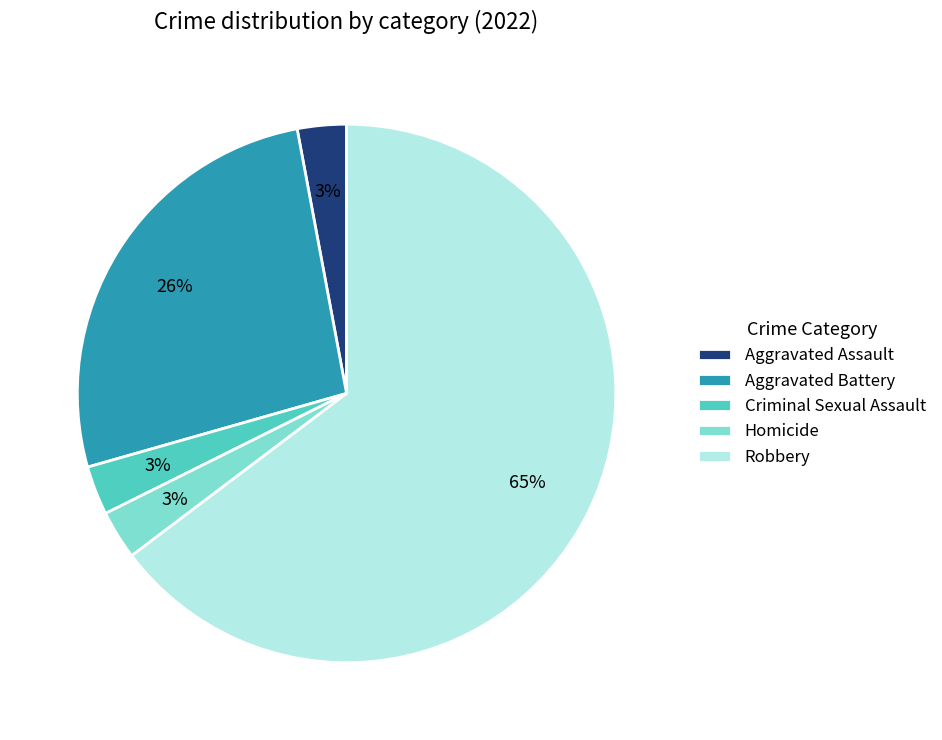

To the nearest percent, what is the average slice percentage?

20%